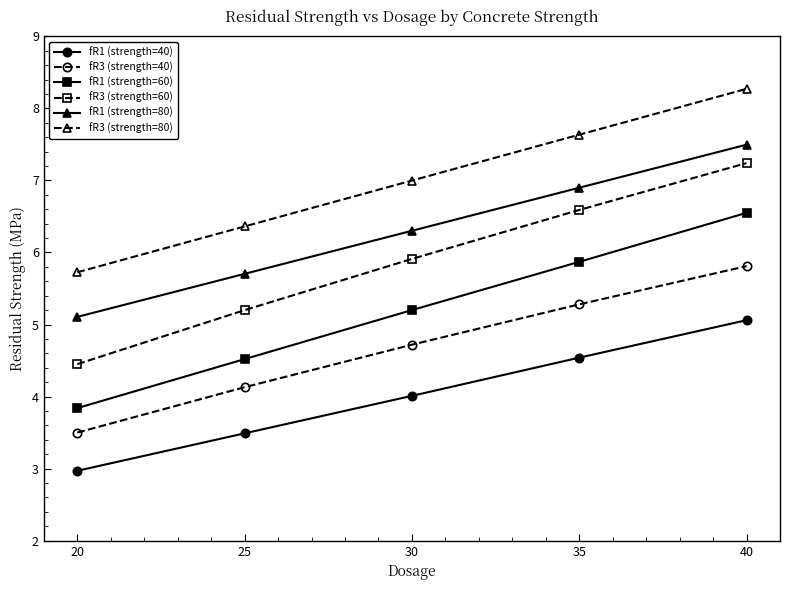

What is the value of the fR3 (strength=60) point at the 1st from the left?

4.5